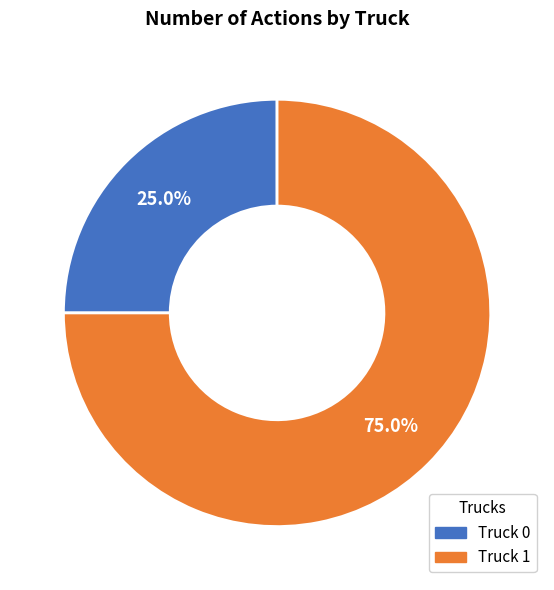

What is the ratio of the value at Truck 0 to the value at Truck 1?

0.3